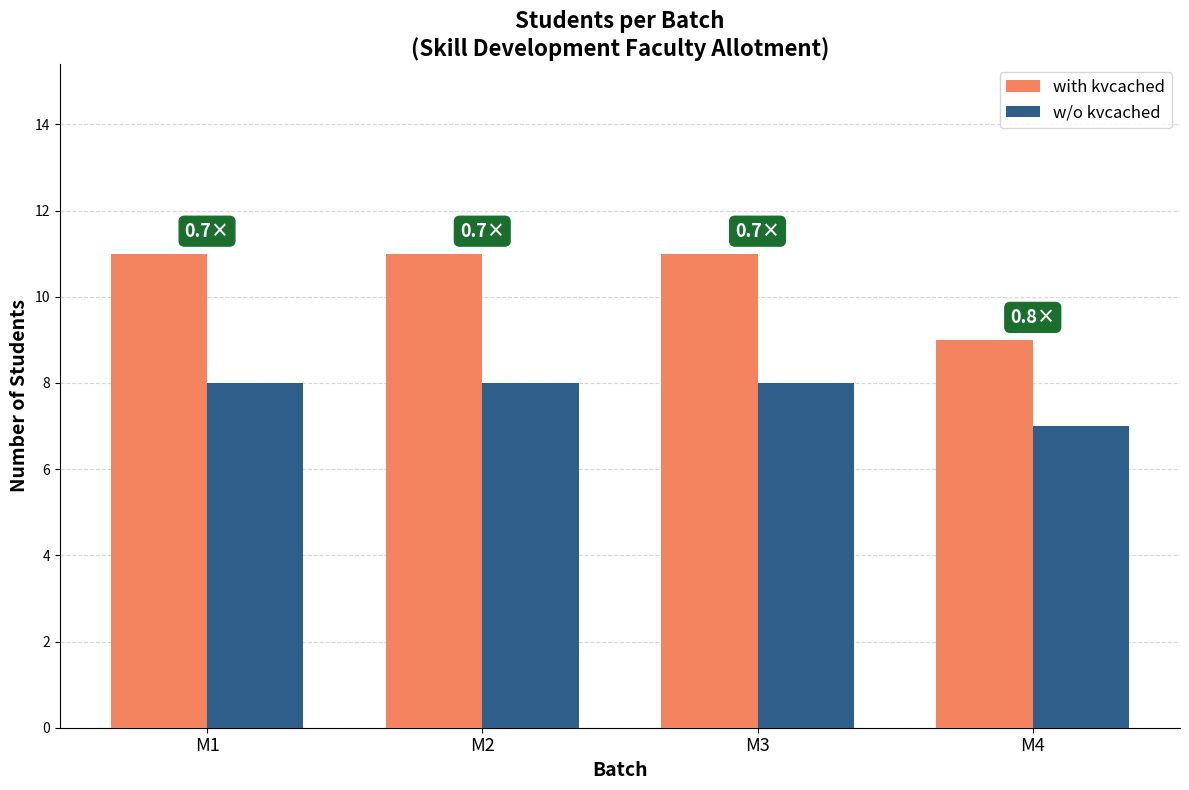

Which series changed the most between M1 and M4?

with kvcached